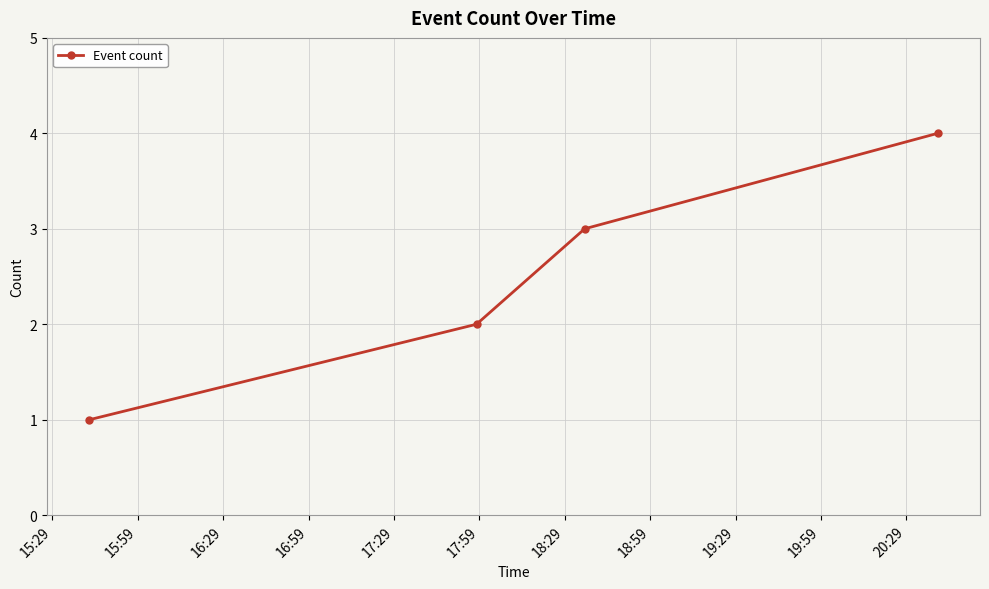

What is the greatest value displayed?

4